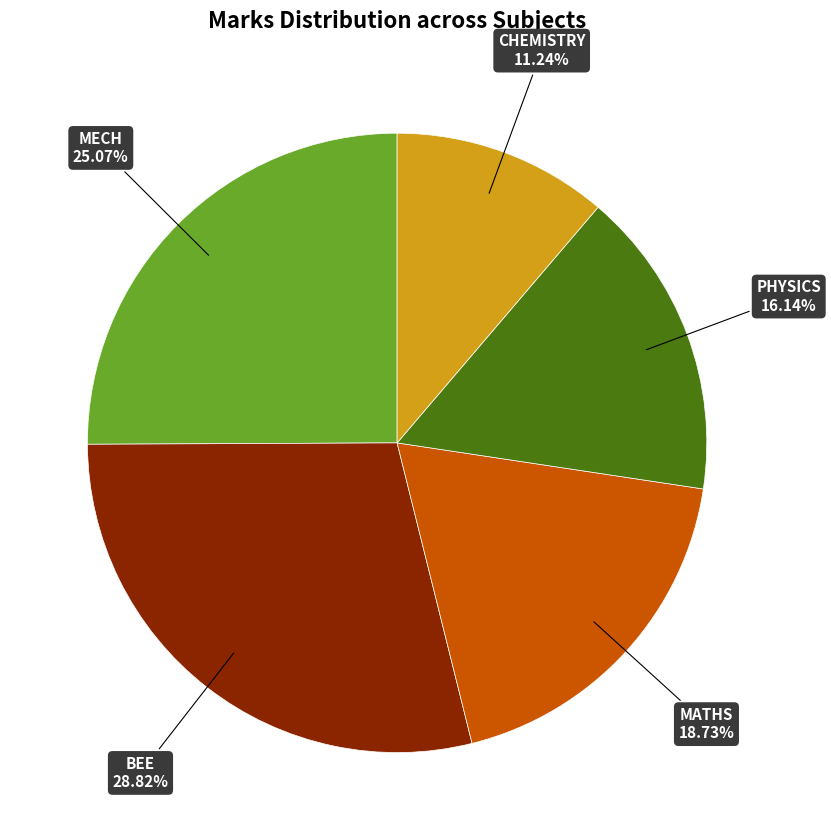

Is there a majority slice in this chart?

No